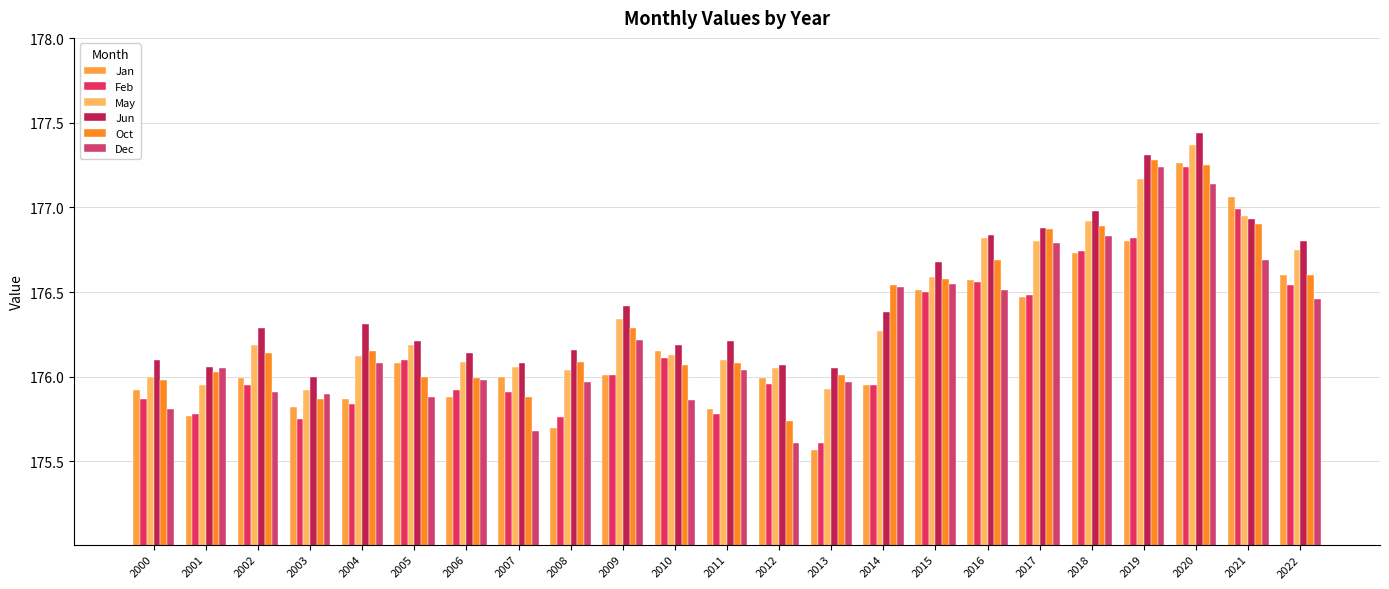

Does the chart contain any negative values?

No